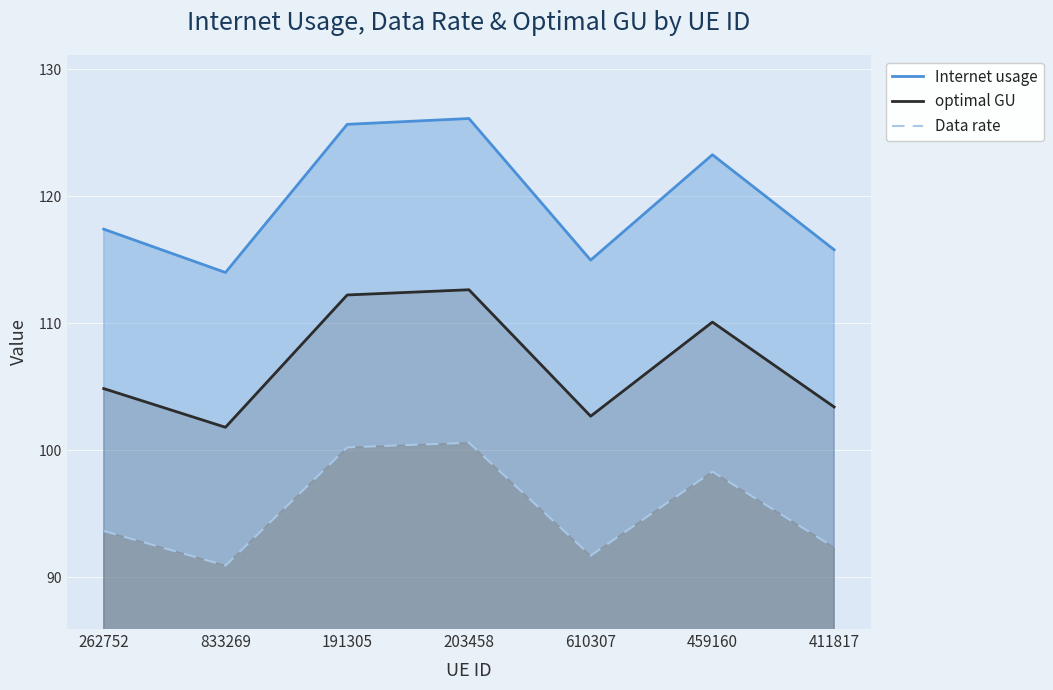

What is the highest value of the Internet usage series?

126.1